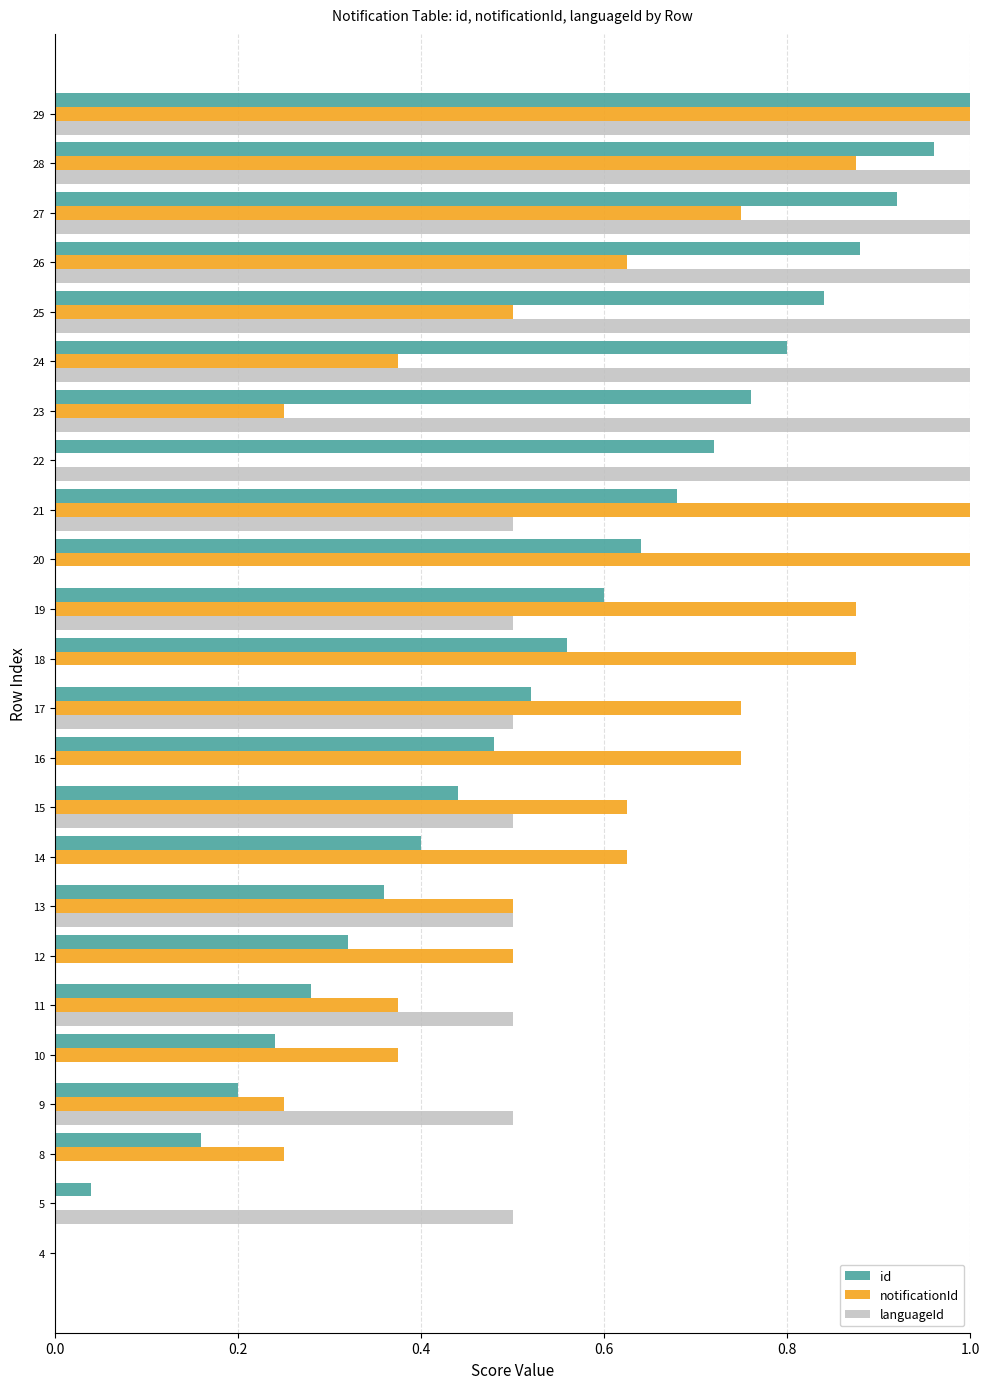

Between 15 and 16, which series saw the biggest shift?

languageId